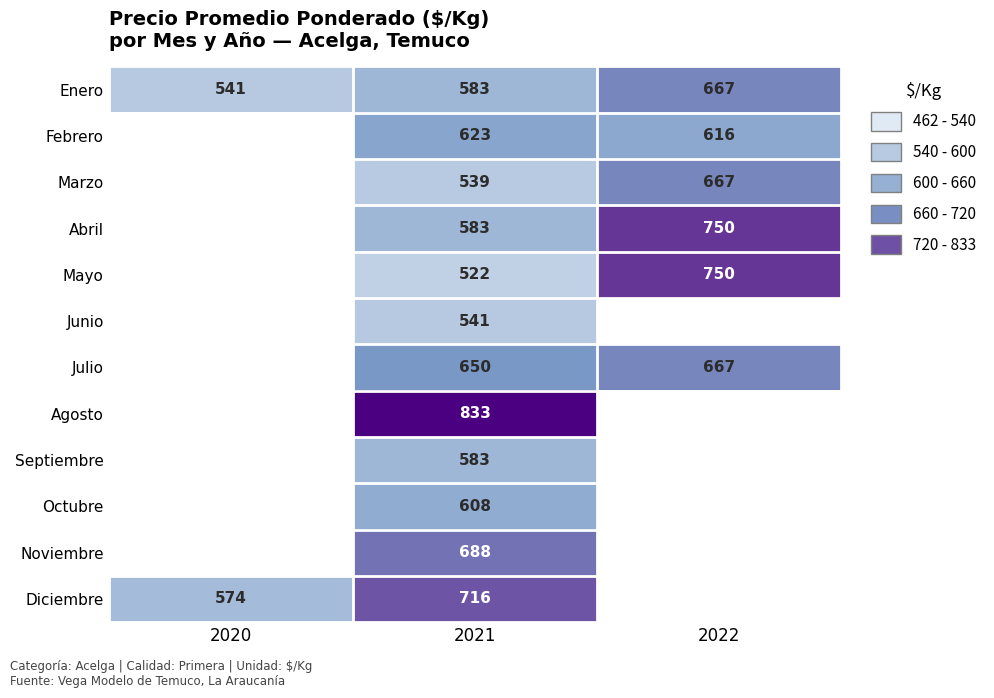

True or false: Mayo has a value of 750 at 2022.

True